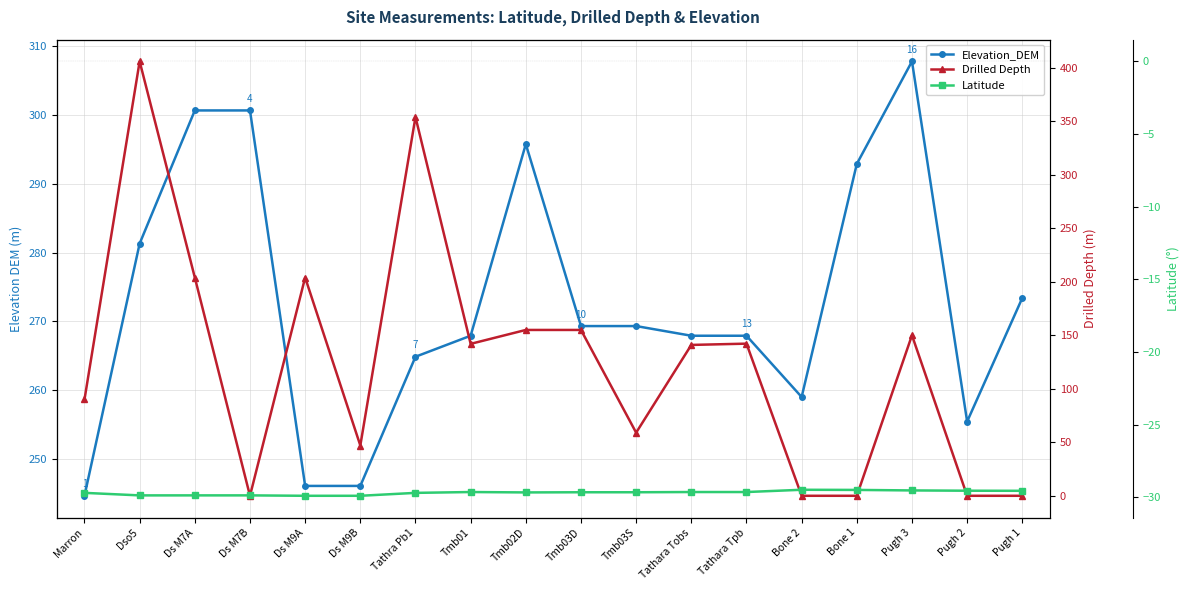

What is the difference between the highest and lowest values at Tmb03S?

299.0